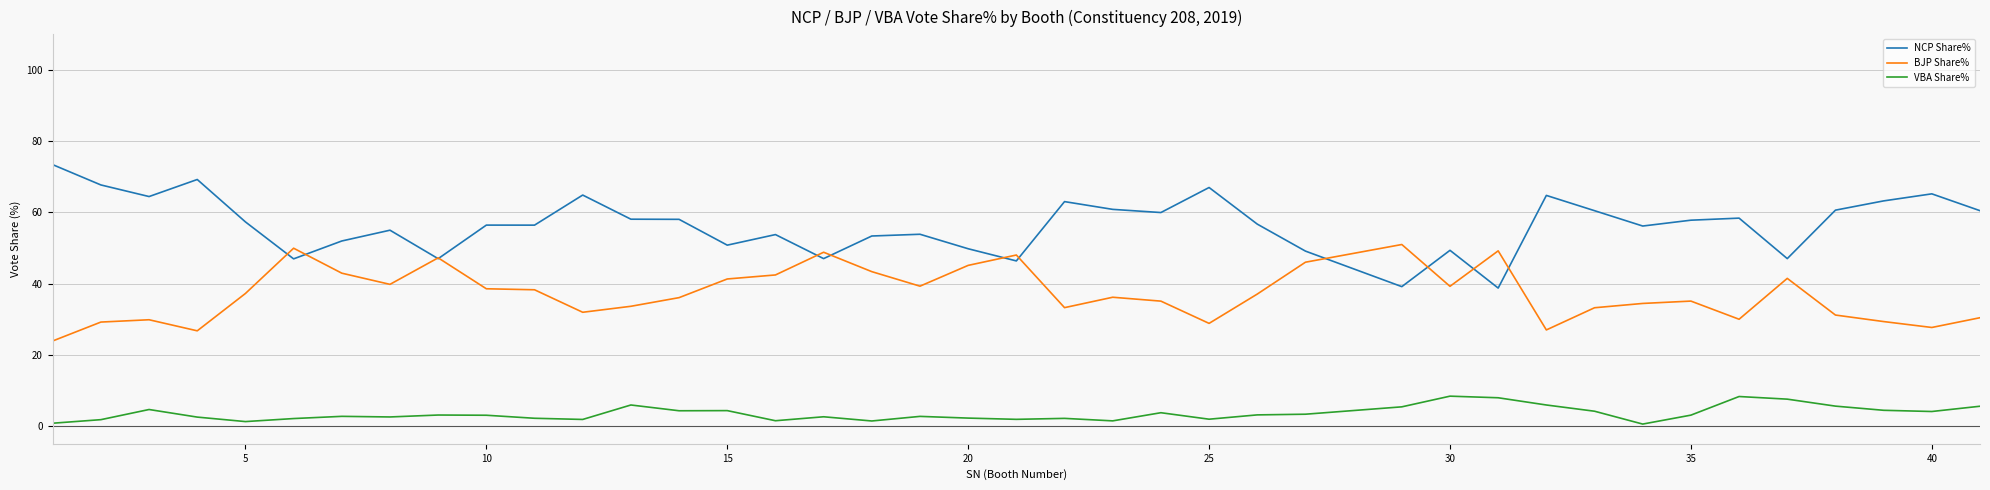

What is the difference between the maximum and minimum values in the BJP Share% series?

27.1